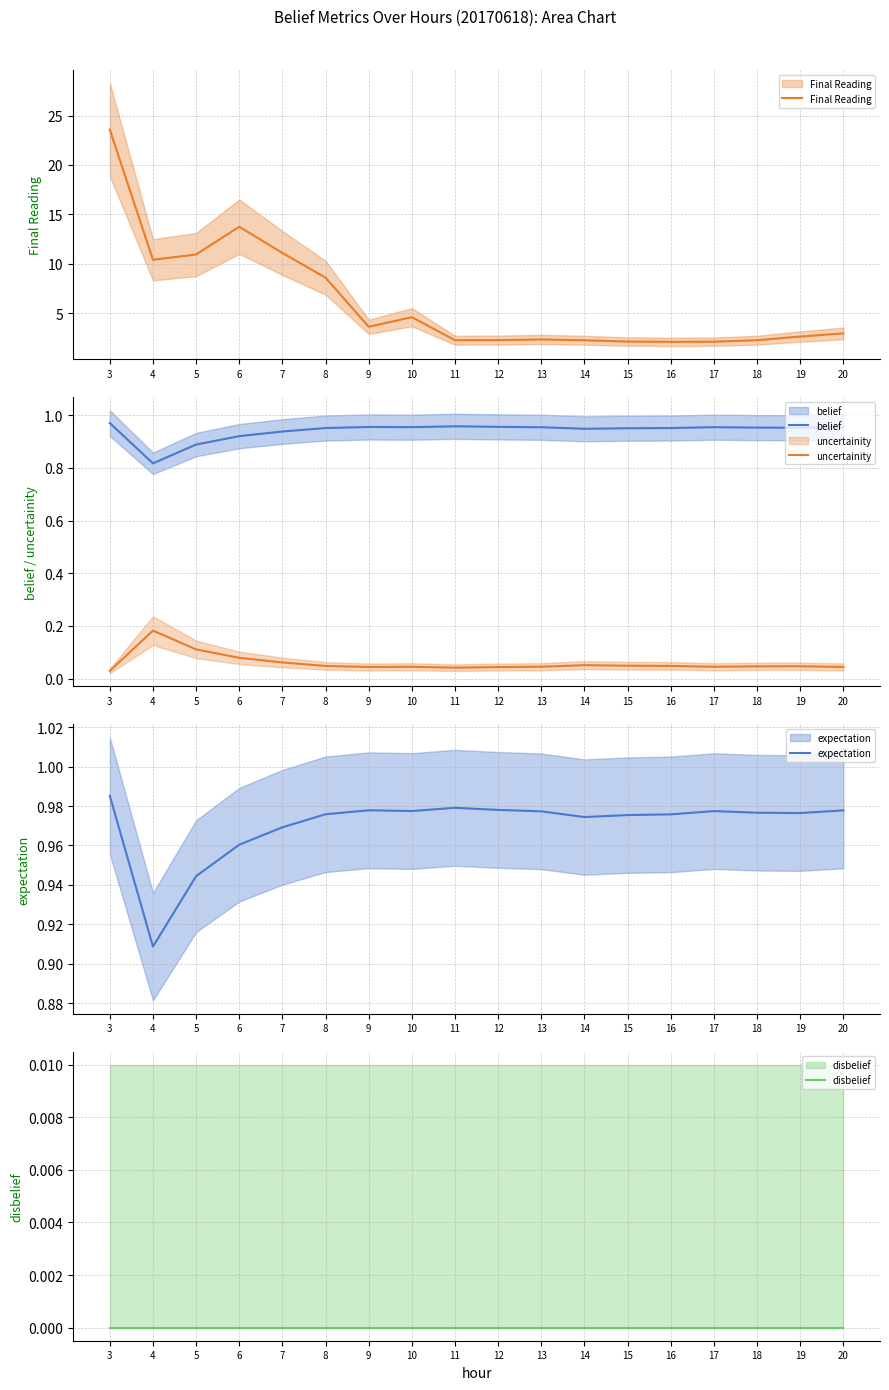

Reading right to left, what are all the values shown in this chart?

Final Reading: 20=3.0	19=2.6	18=2.3	17=2.1	16=2.1	15=2.1	14=2.3	13=2.3	12=2.3	11=2.3	10=4.6	9=3.6	8=8.6	7=11.1	6=13.8	5=10.9	4=10.4	3=23.6
belief: 20=1.0	19=1.0	18=1.0	17=1.0	16=1.0	15=1.0	14=0.9	13=1.0	12=1.0	11=1.0	10=1.0	9=1.0	8=1.0	7=0.9	6=0.9	5=0.9	4=0.8	3=1.0
uncertainity: 20=0.0	19=0.0	18=0.0	17=0.0	16=0.0	15=0.0	14=0.1	13=0.0	12=0.0	11=0.0	10=0.0	9=0.0	8=0.0	7=0.1	6=0.1	5=0.1	4=0.2	3=0.0
expectation: 20=1.0	19=1.0	18=1.0	17=1.0	16=1.0	15=1.0	14=1.0	13=1.0	12=1.0	11=1.0	10=1.0	9=1.0	8=1.0	7=1.0	6=1.0	5=0.9	4=0.9	3=1.0
disbelief: 20=0.0	19=0.0	18=0.0	17=0.0	16=0.0	15=0.0	14=0.0	13=0.0	12=0.0	11=0.0	10=0.0	9=0.0	8=0.0	7=0.0	6=0.0	5=0.0	4=0.0	3=0.0